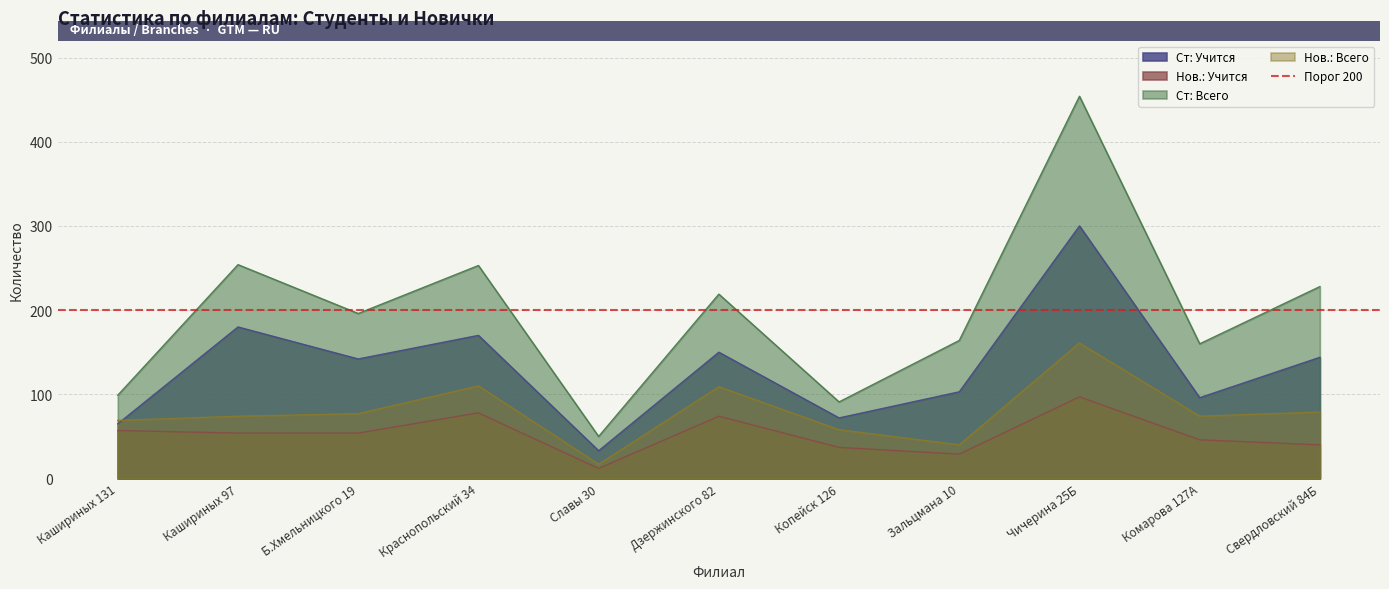

What are all the series names shown in the legend?

Ст: Учится, Нов.: Учится, Ст: Всего, Нов.: Всего